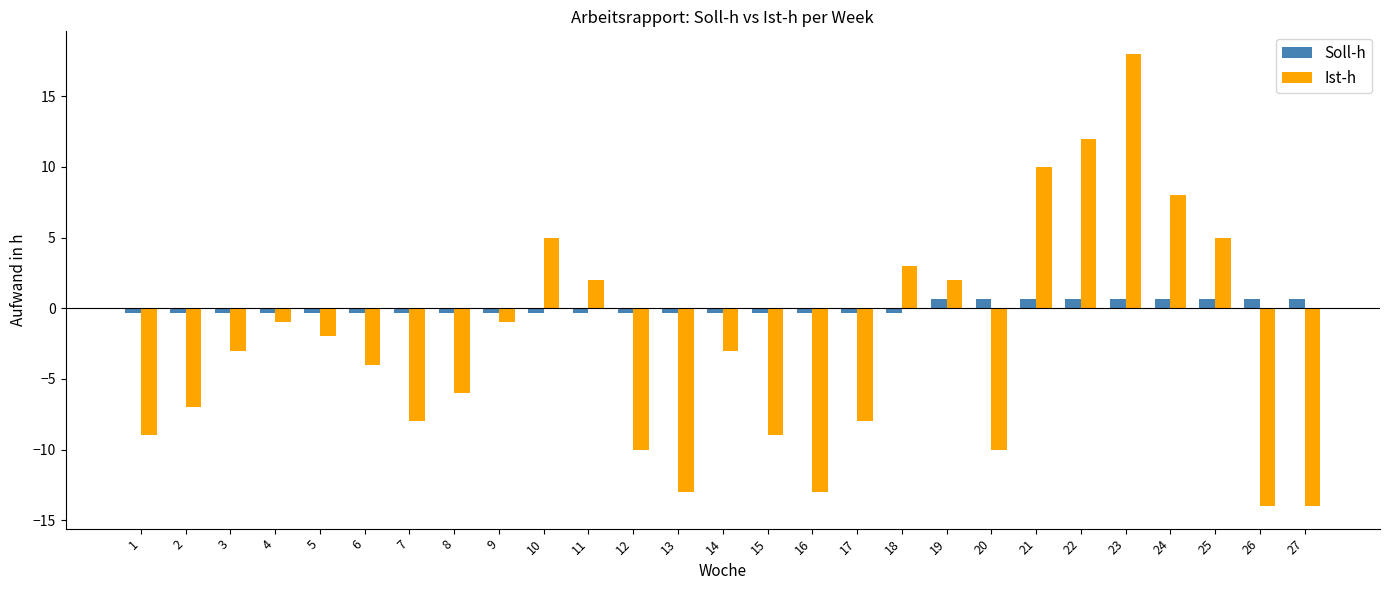

What is the minimum value shown in the chart?

-14.0